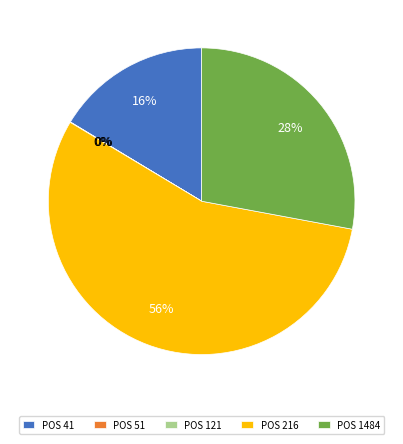

To the nearest percent, what is the difference between the largest and smallest slice percentages?

56%